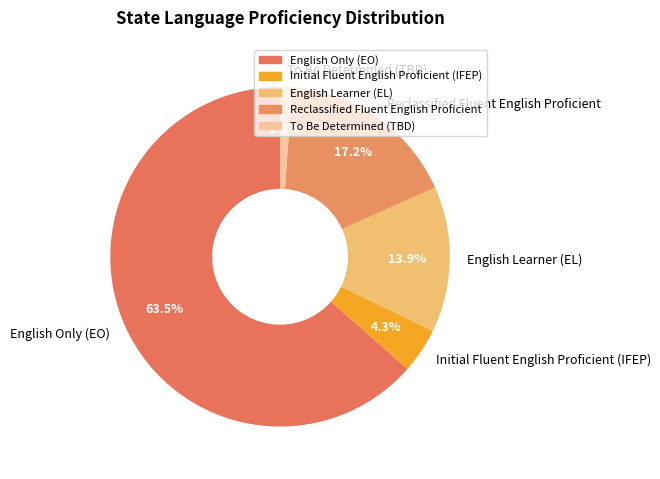

Is it true that Reclassified Fluent English Proficient is 7% of the pie?

False